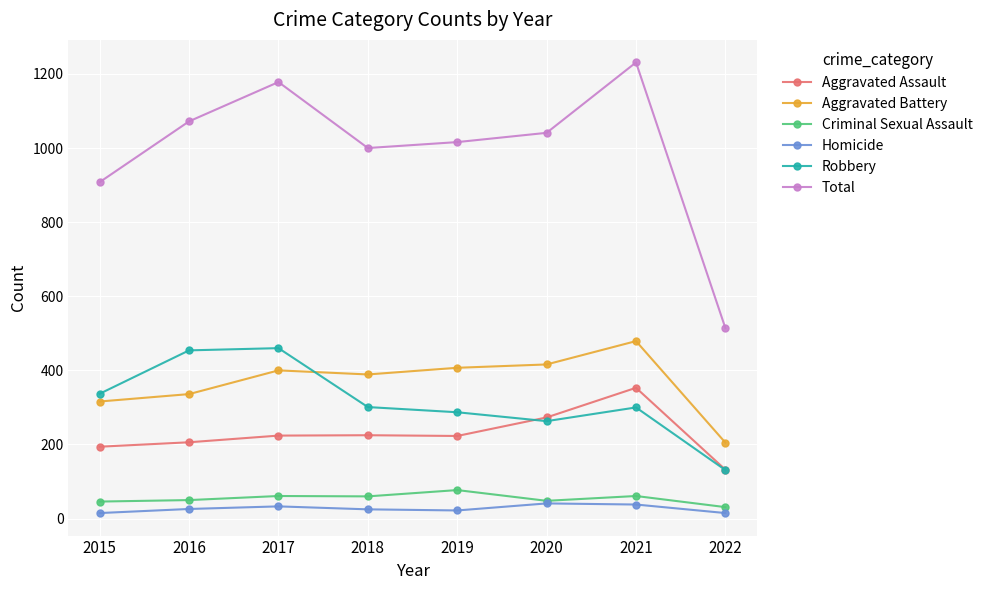

What are all the series names shown in the legend?

Aggravated Assault, Aggravated Battery, Criminal Sexual Assault, Homicide, Robbery, Total